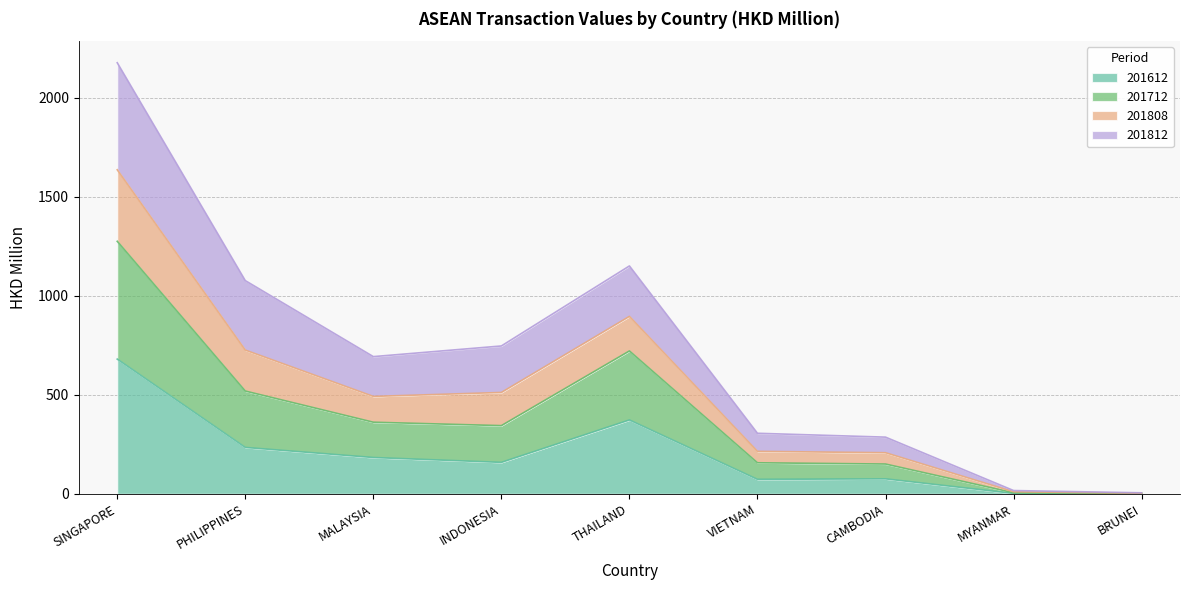

At which category is the sum across all series the highest?

SINGAPORE